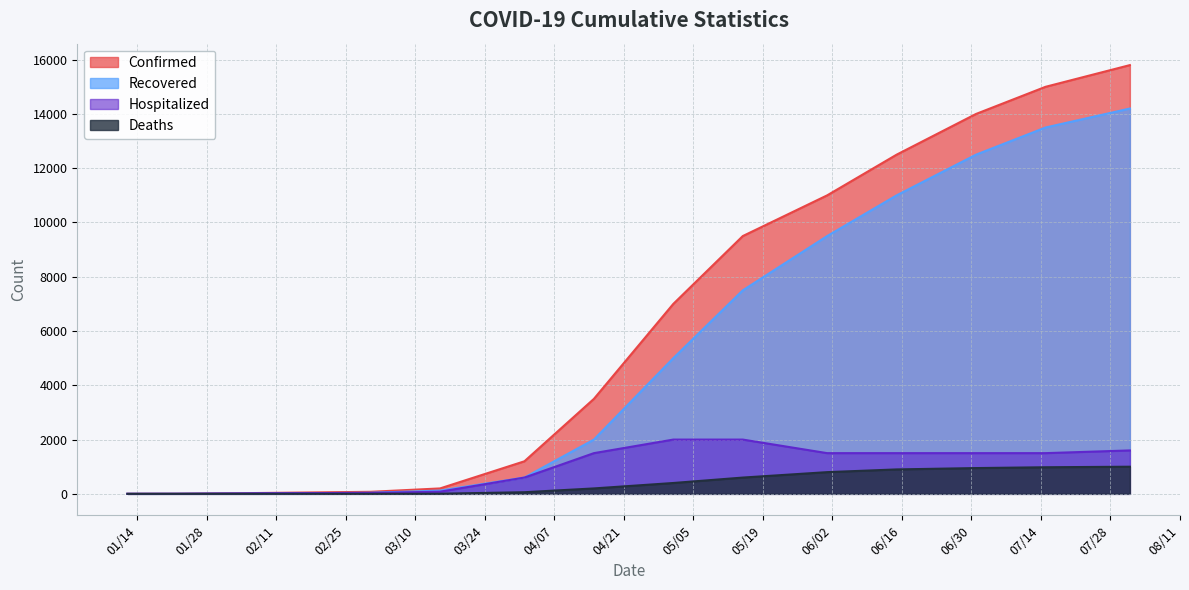

What is the total value across all series at 06/15/2020?

25900